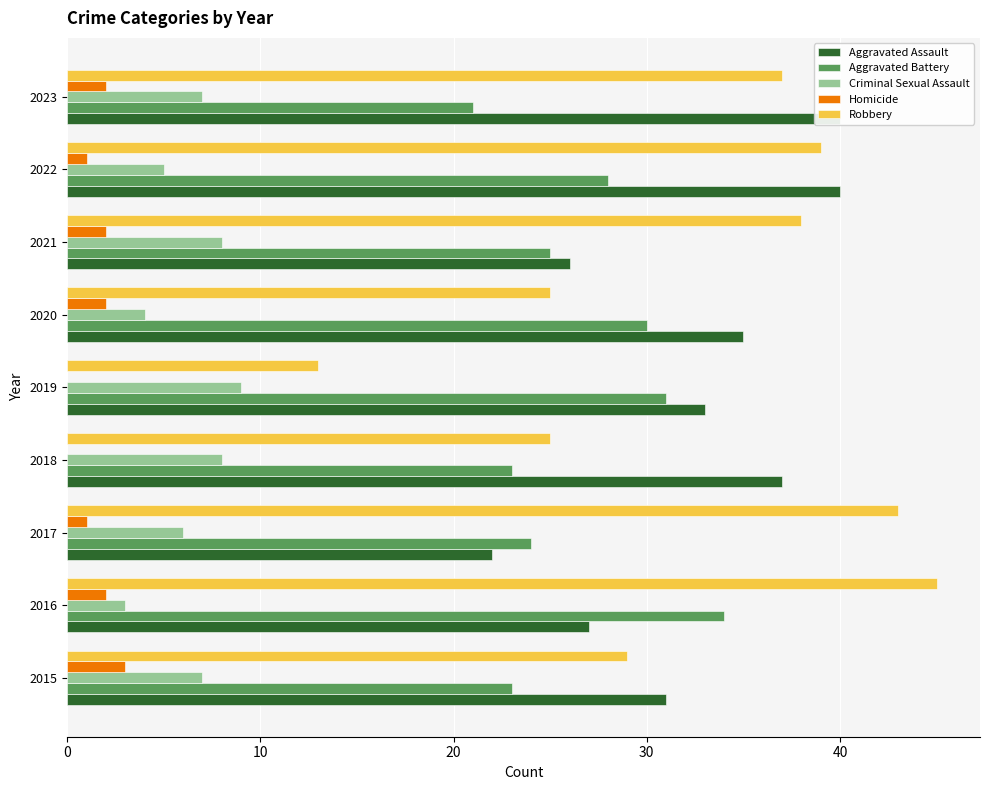

What is the sum of all Robbery values?

294